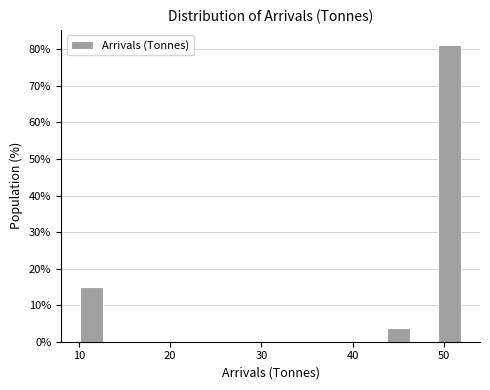

Read against the x-axis, roughly where is the centre of the tallest bar?

51